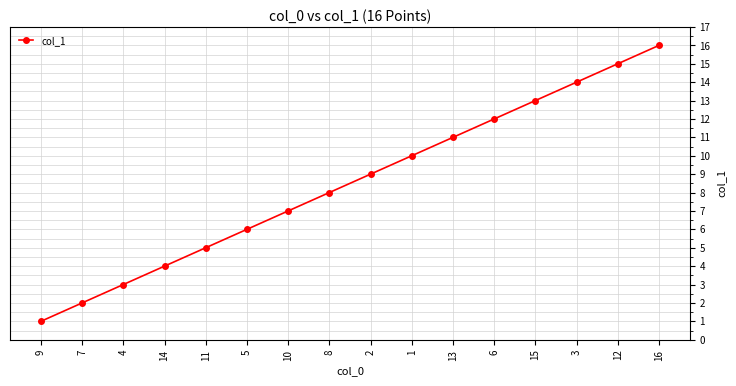

What is the smallest value displayed?

1